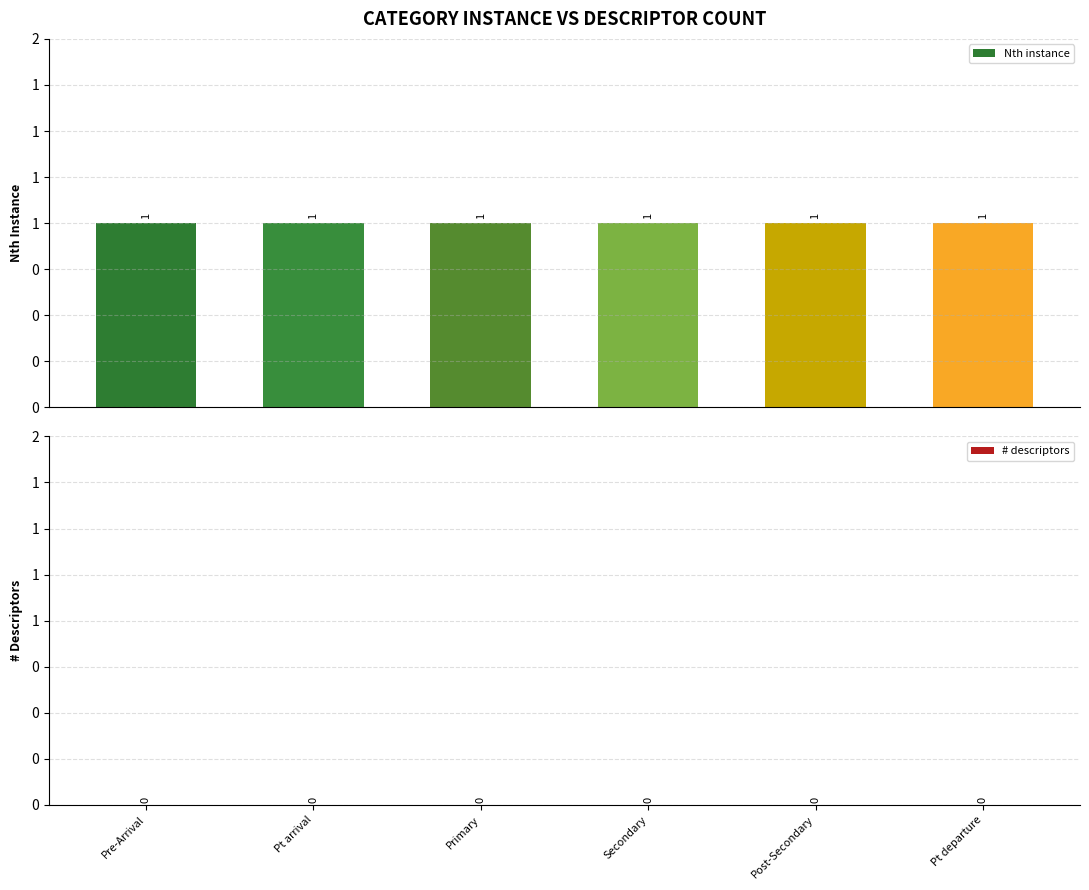

At Primary, list the series in order from largest to smallest.

Nth instance, # descriptors